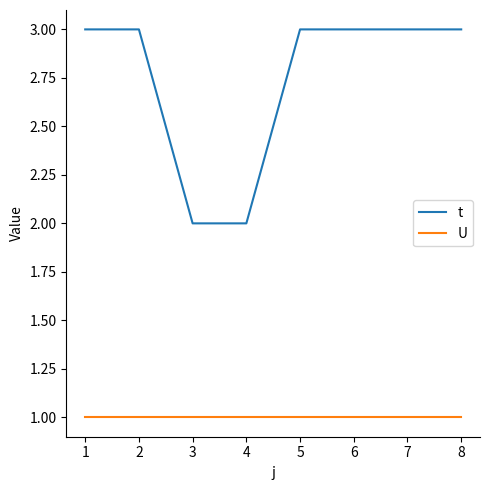

Rank the series at 7 from highest to lowest value.

t, U